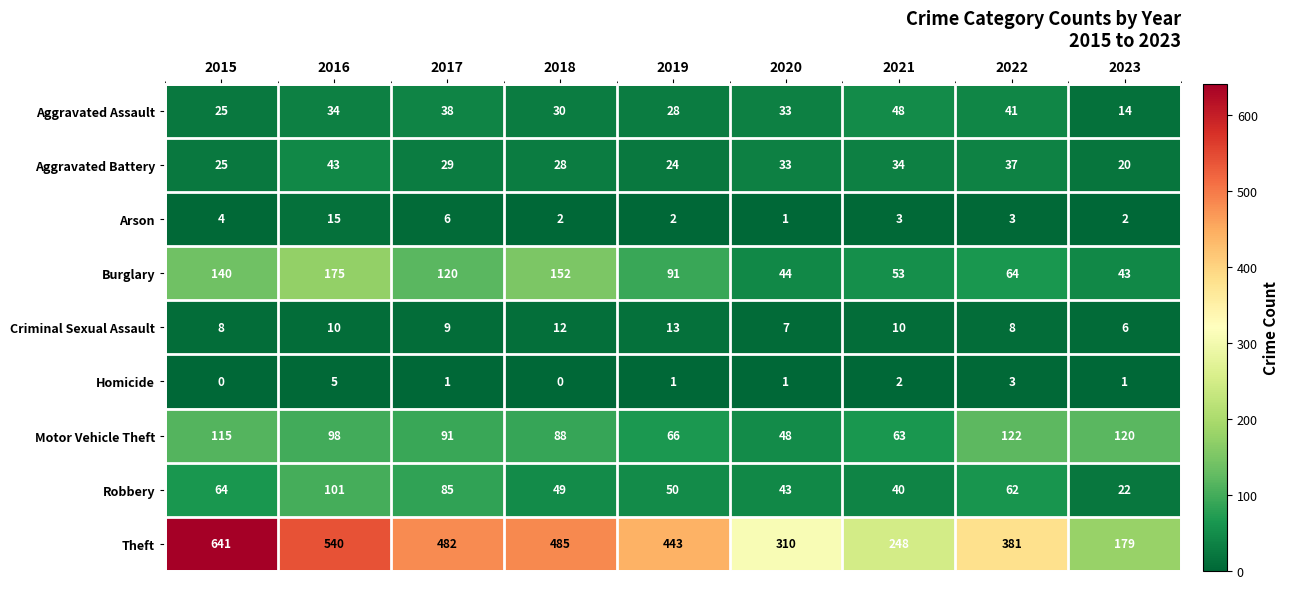

Is it true that Criminal Sexual Assault equals 16 at 2021?

False